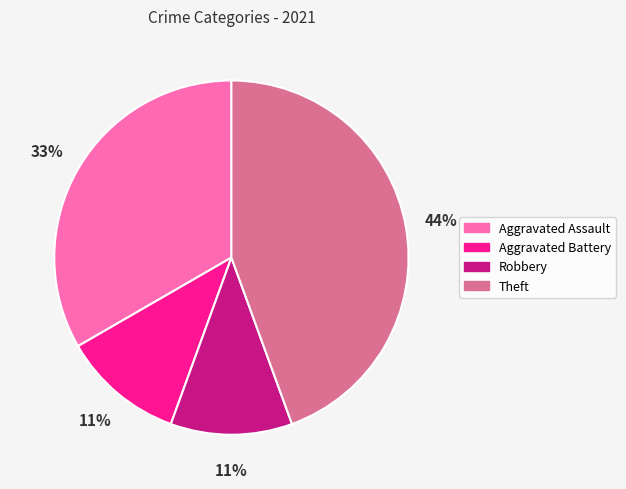

How many slices are in this pie chart?

4